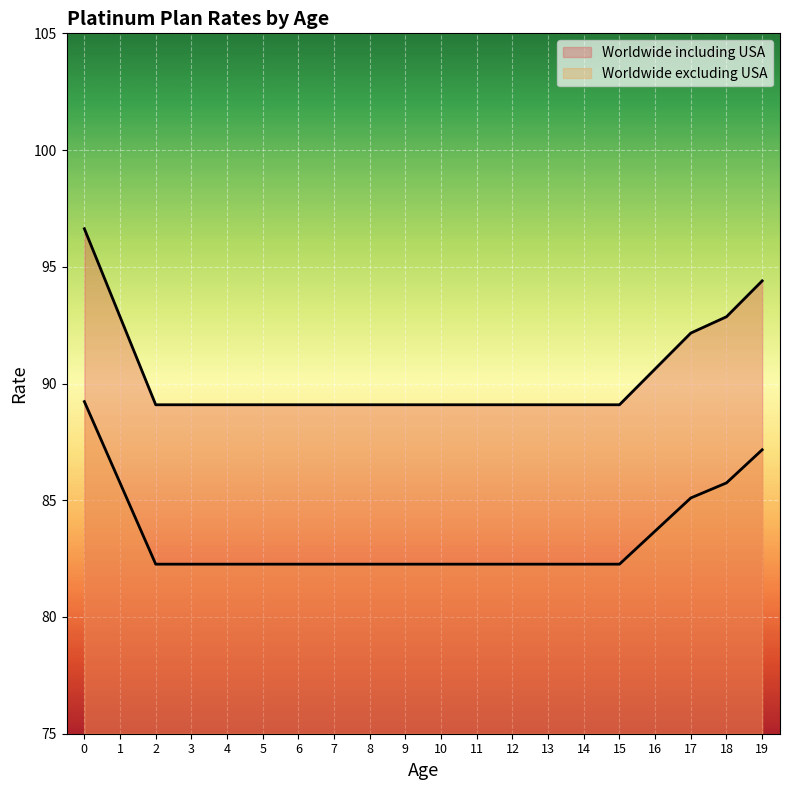

What is the sum of the Worldwide excluding USA values at 1 and 18?

171.5